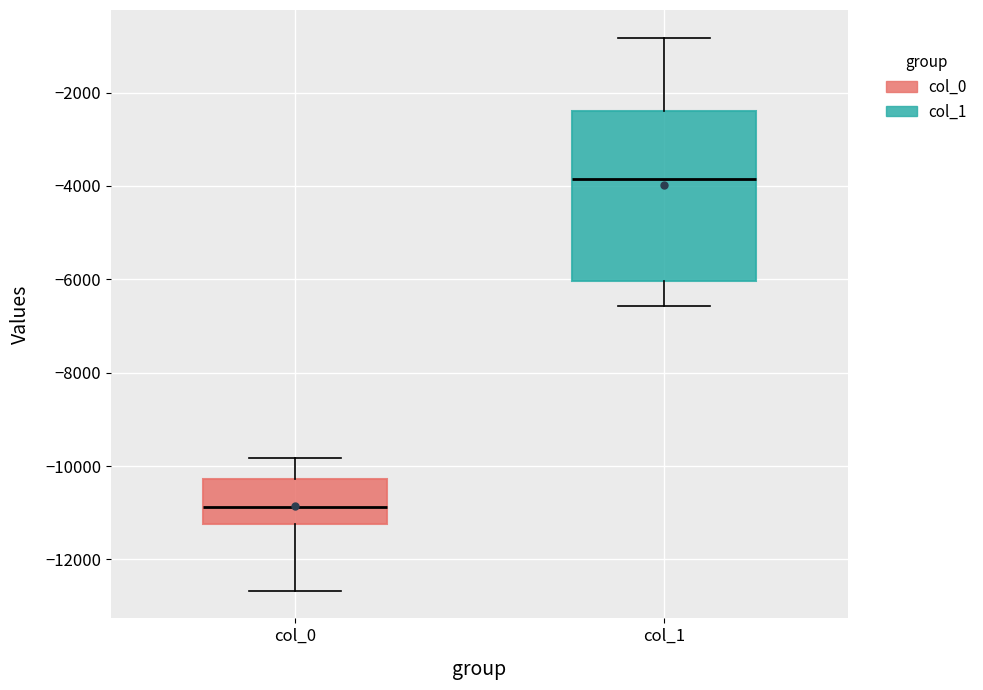

Where does the upper whisker of the box for col_1 end on the y-axis? The values are not printed on the chart, so give them approximately, as read against the axis.

-800